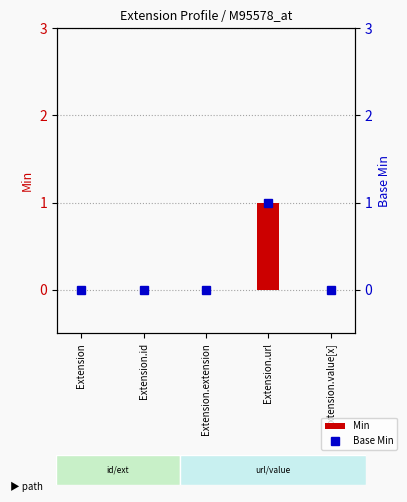

Which series has the largest total across all categories?

Min